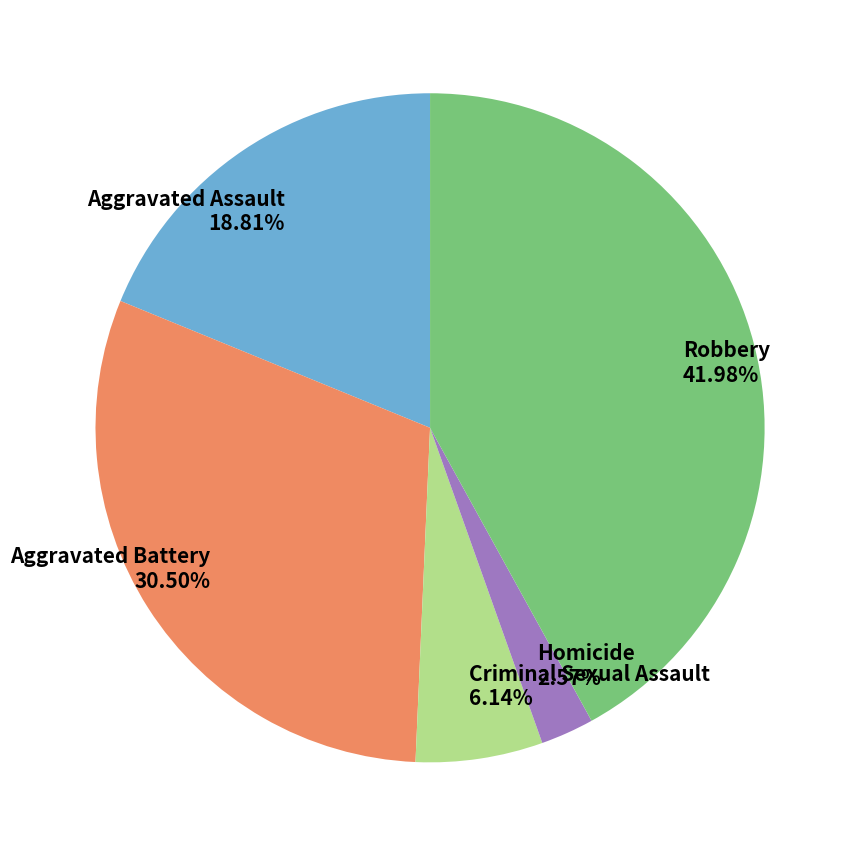

Count the number of slices in the pie.

5